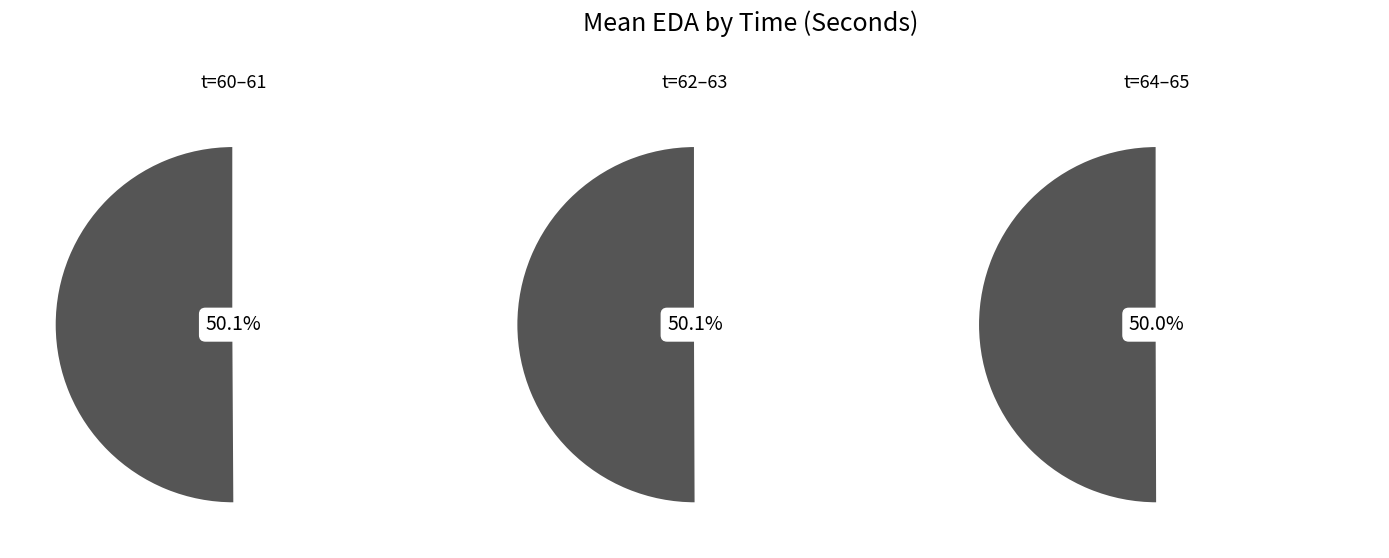

Does any single category account for the majority?

No